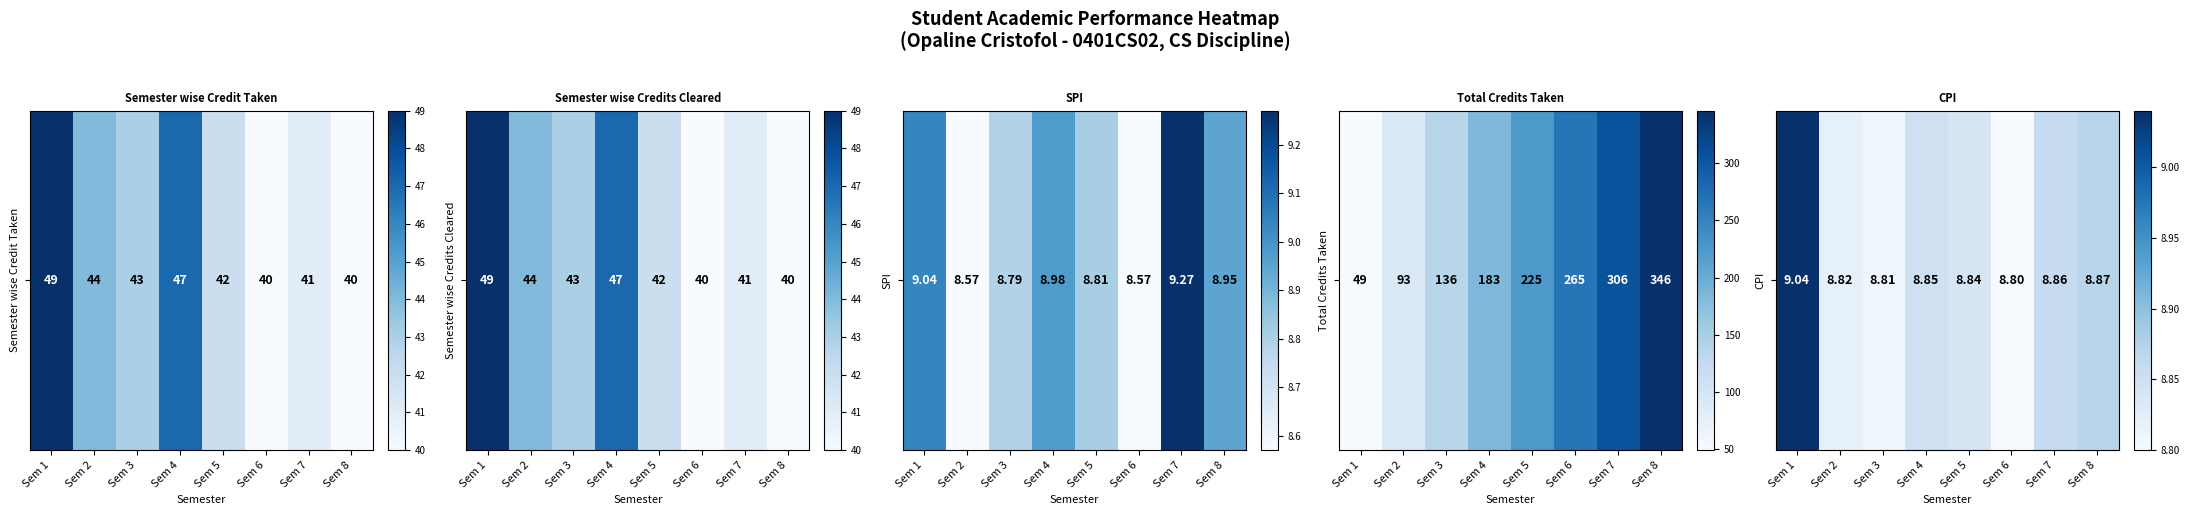

Approximately how many times larger is the value at Sem 2 compared to Sem 7?

1.0